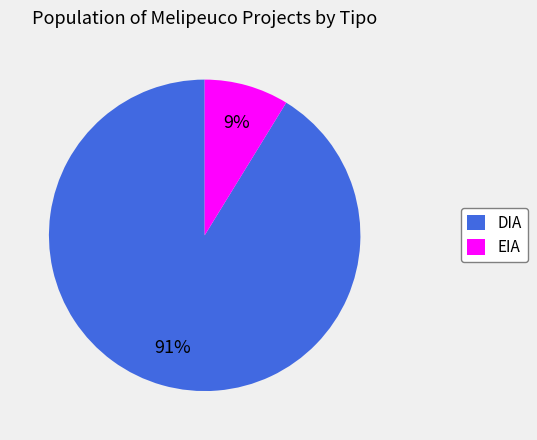

Between DIA and EIA, which is larger?

DIA